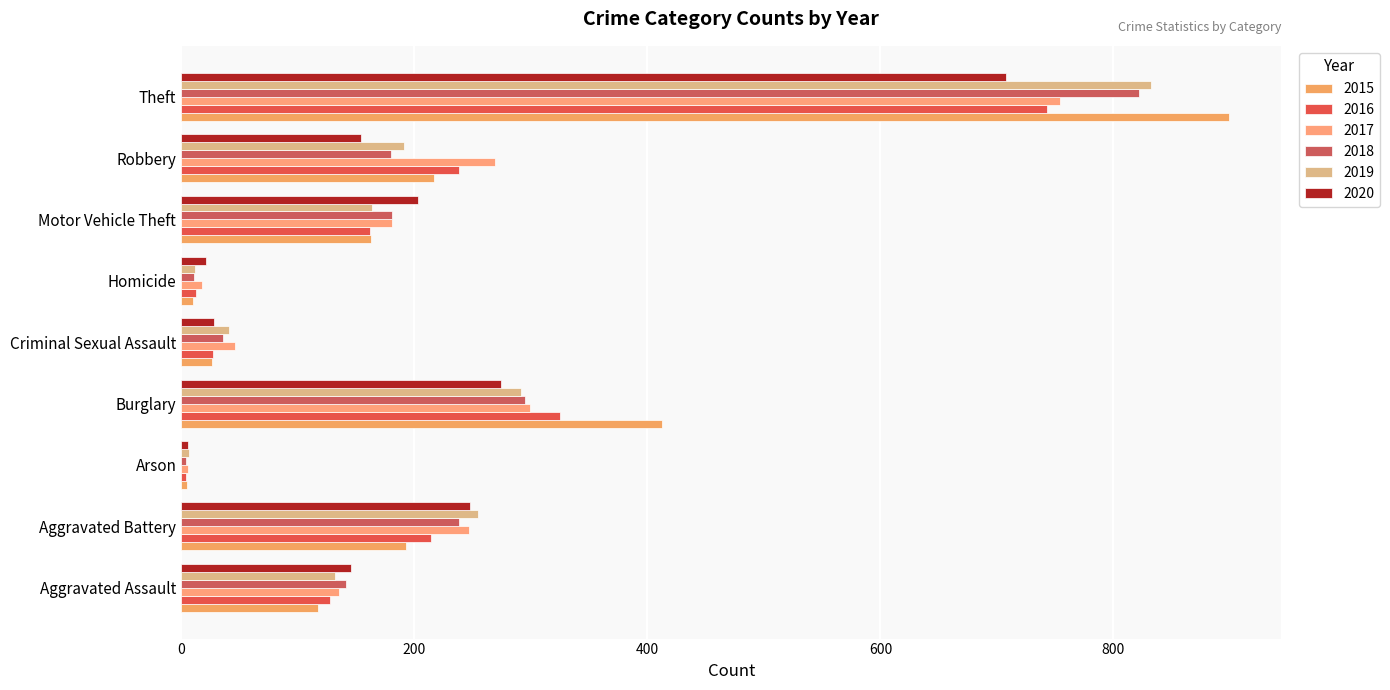

Where does the 2020 series first go above 154?

Aggravated Battery